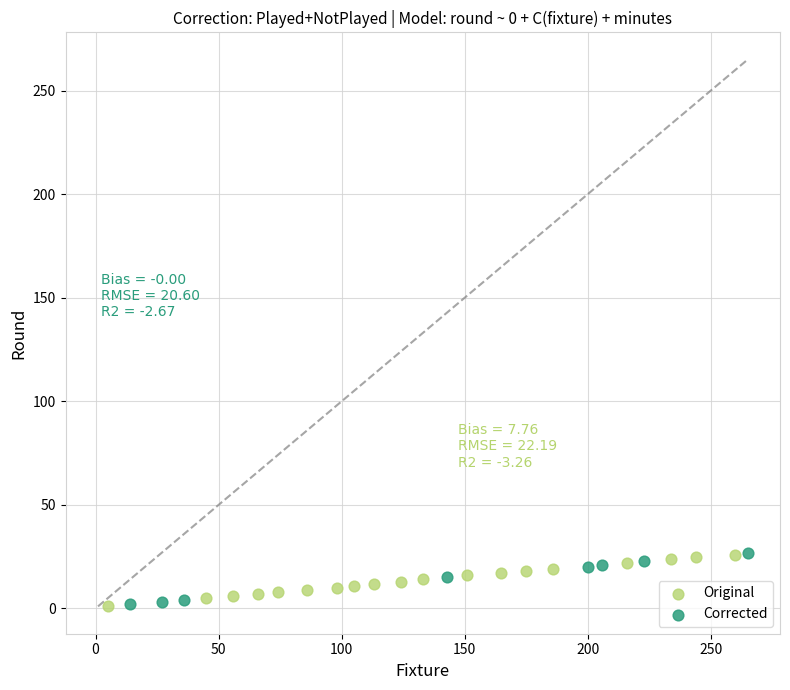

What are all the series names shown in the legend?

Original, Corrected